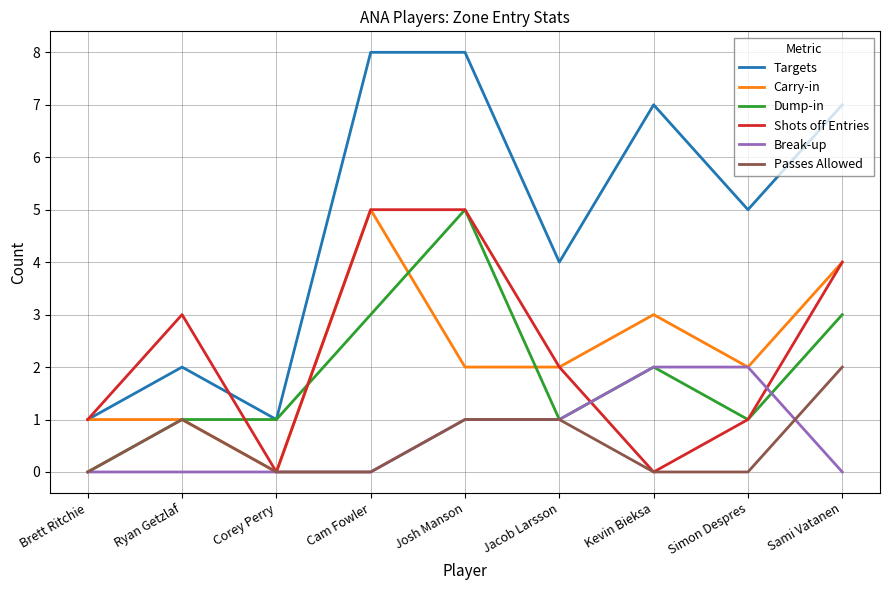

The value of Carry-in at Simon Despres is 1. True or false?

False